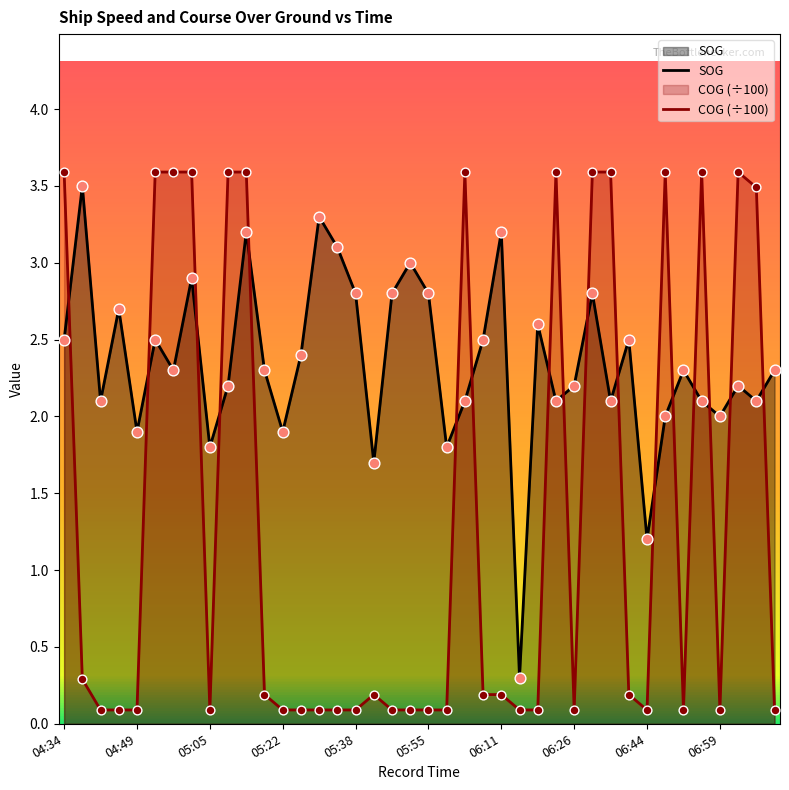

At how many categories does at least one series exceed 0?

40